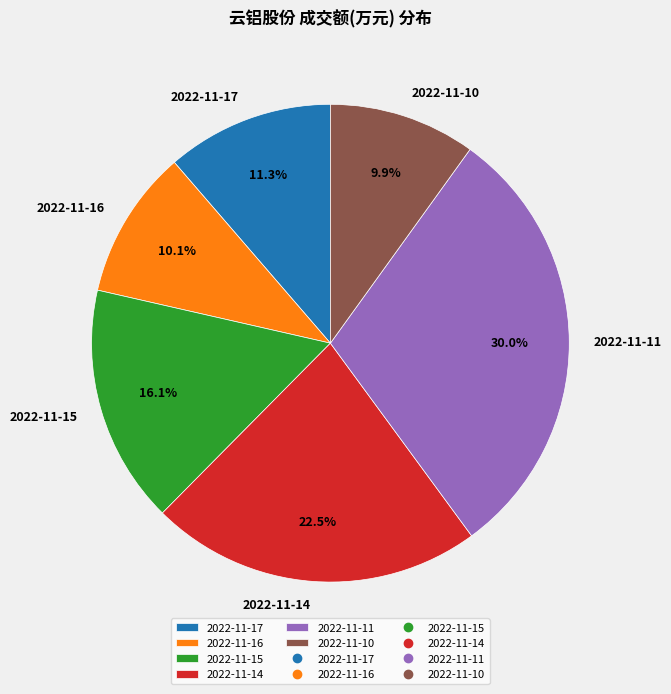

To the nearest percent, what is the difference between the 2022-11-11 and 2022-11-15 slice percentages?

14%